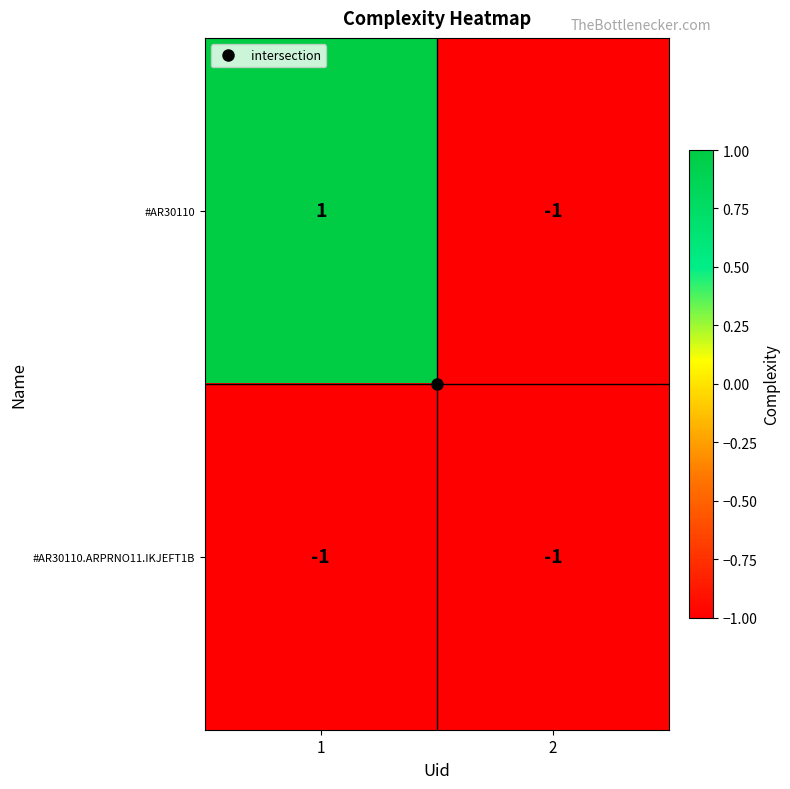

The value of #AR30110 at 2 is -1. True or false?

True